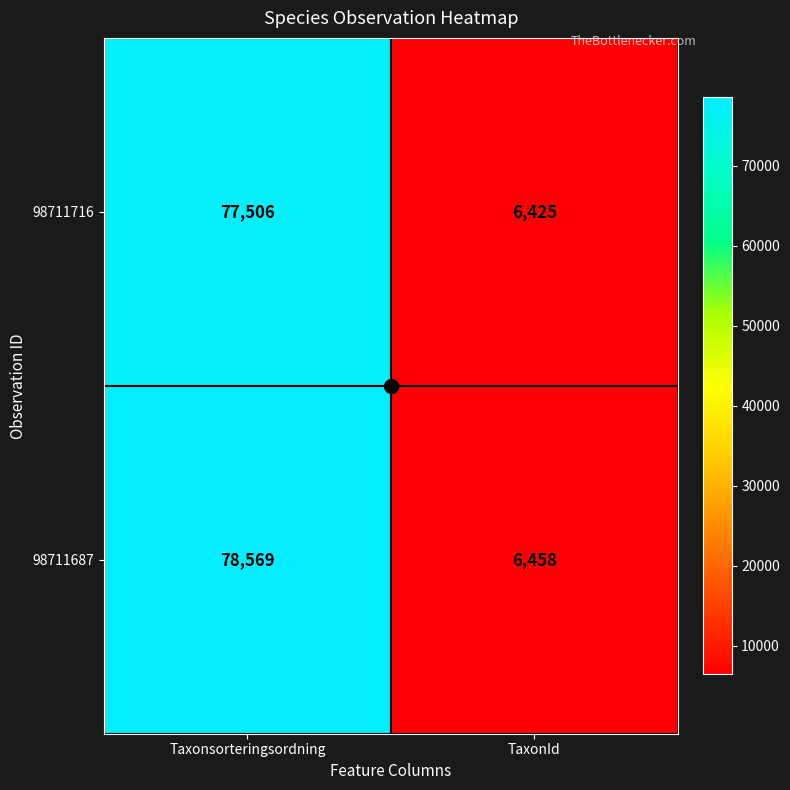

Rank the series by their maximum value, from lowest to highest.

98711716, 98711687